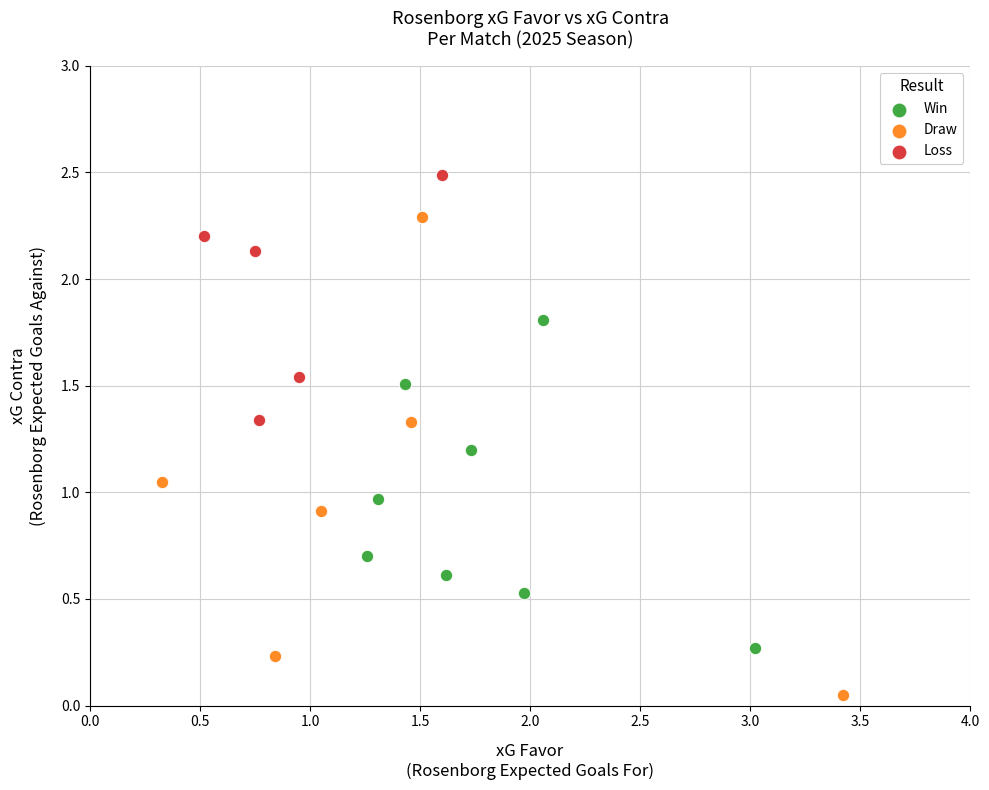

Which series has the largest Y range (max minus min)?

Draw